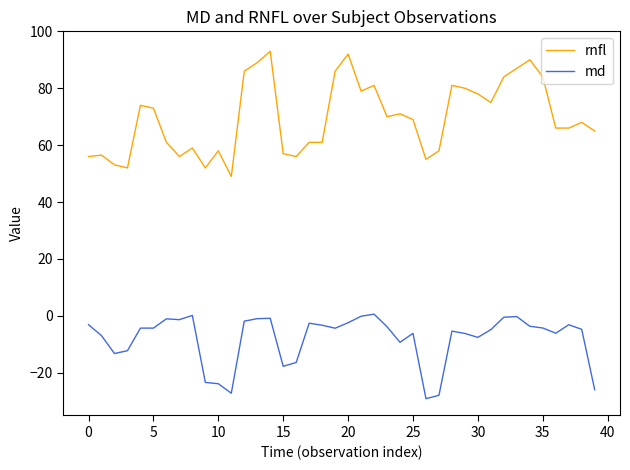

Which series has the largest total across all categories?

rnfl